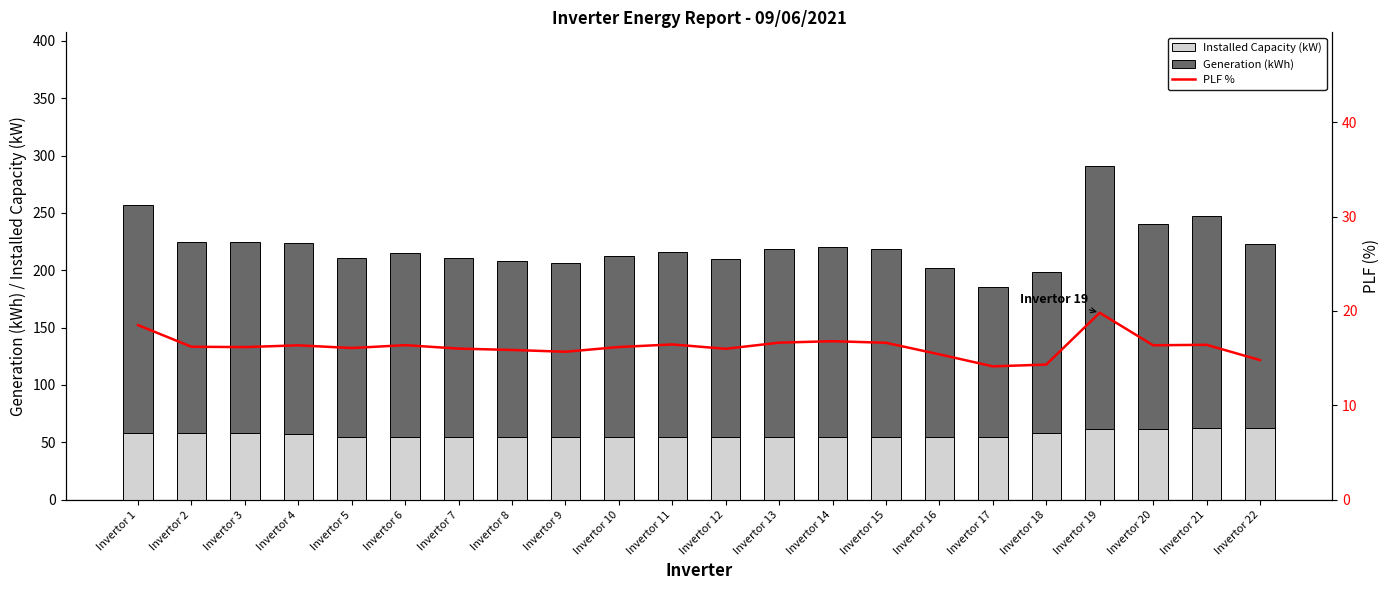

List the series in order of their overall mean, lowest first.

PLF %, Installed Capacity (kW), Generation (kWh)